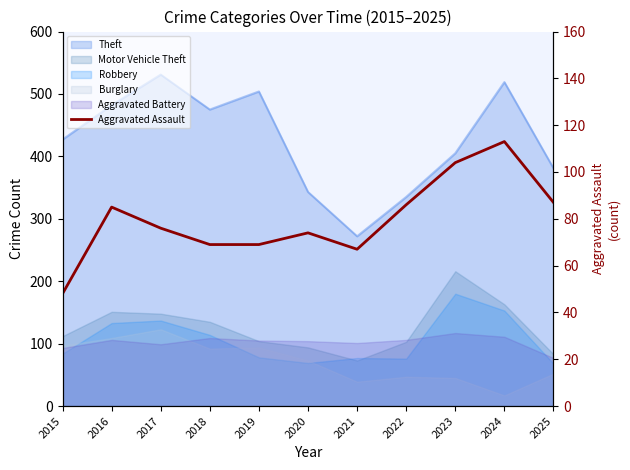

Where is the first local maximum?

2016